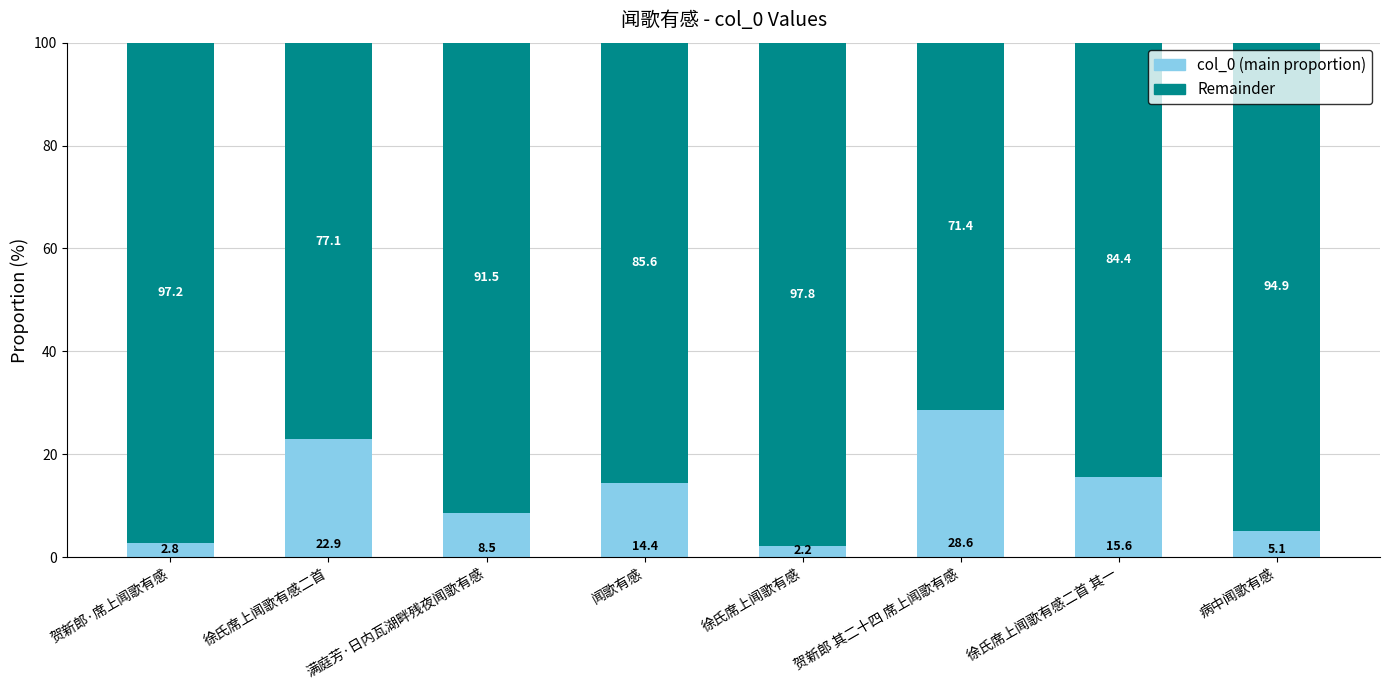

How many distinct data groups are displayed?

2